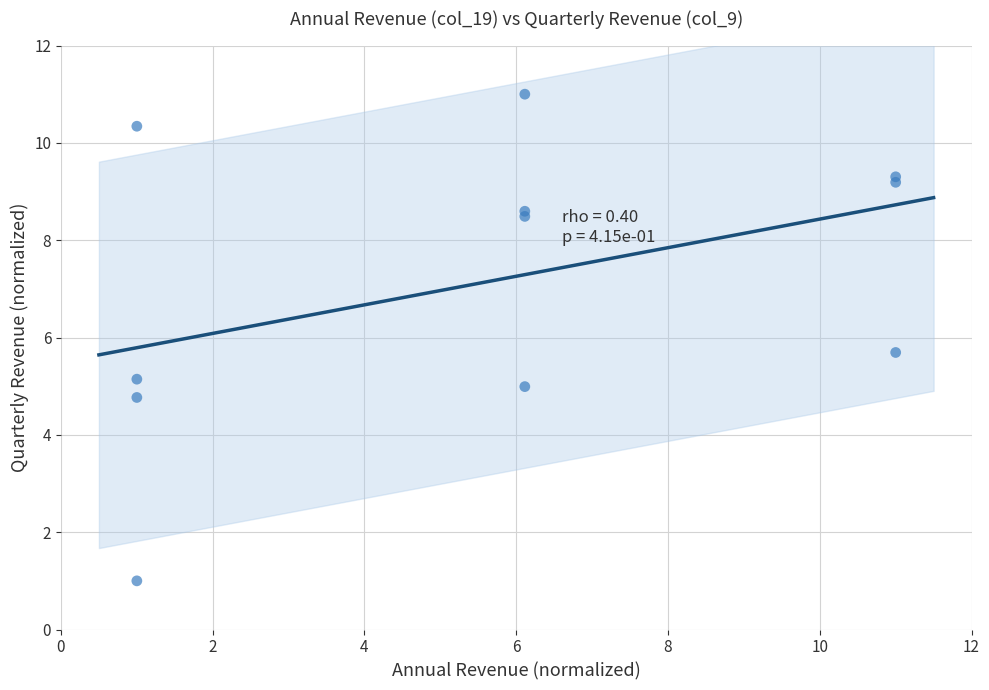

What Y value in the scatter plot is closest to 6?

5.7